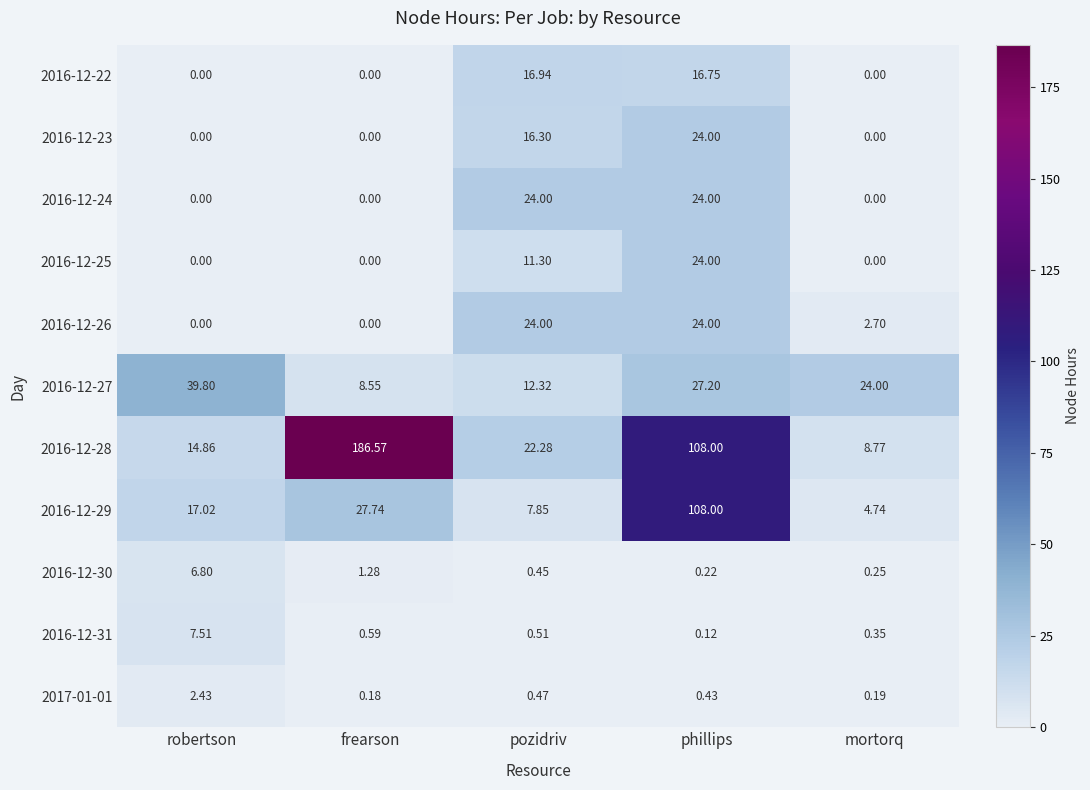

At which category does the chart reach its peak across all series?

frearson